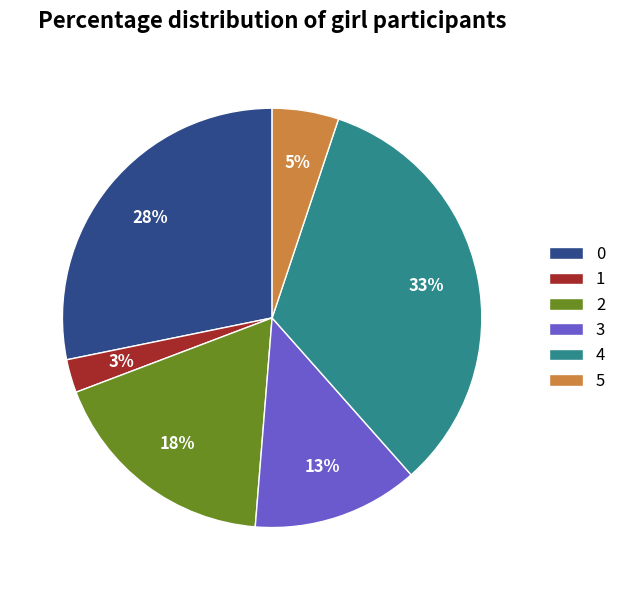

To the nearest percent, what is the average slice percentage?

17%